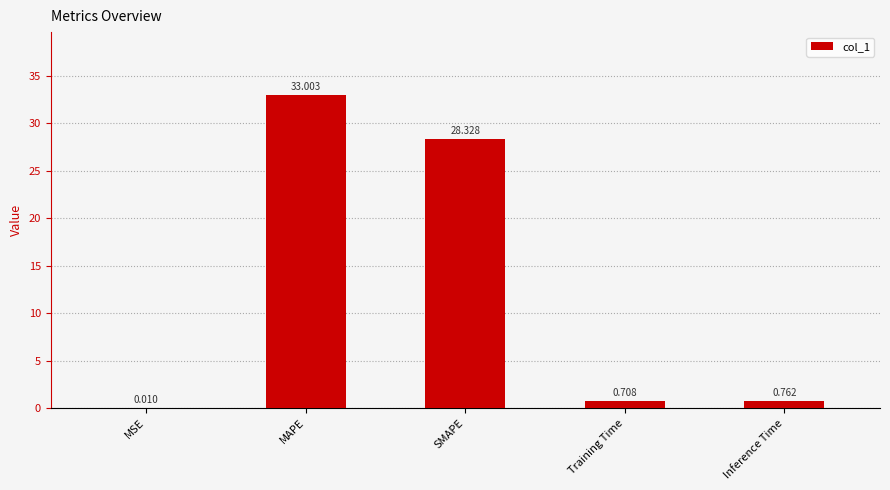

What is the change in value from SMAPE to Inference Time?

-27.6